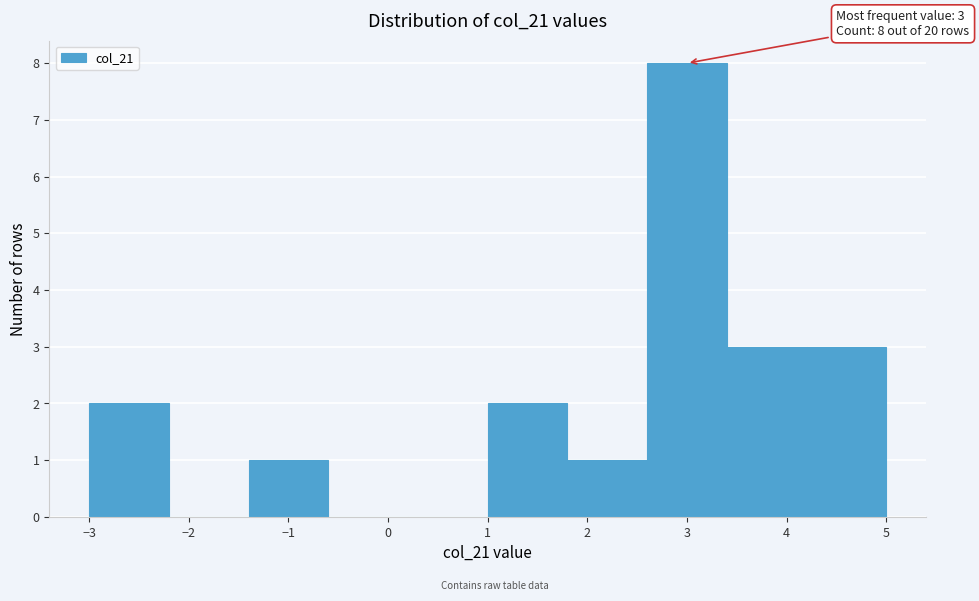

Over which range of the x-axis is the bar tallest?

2.6 to 3.4